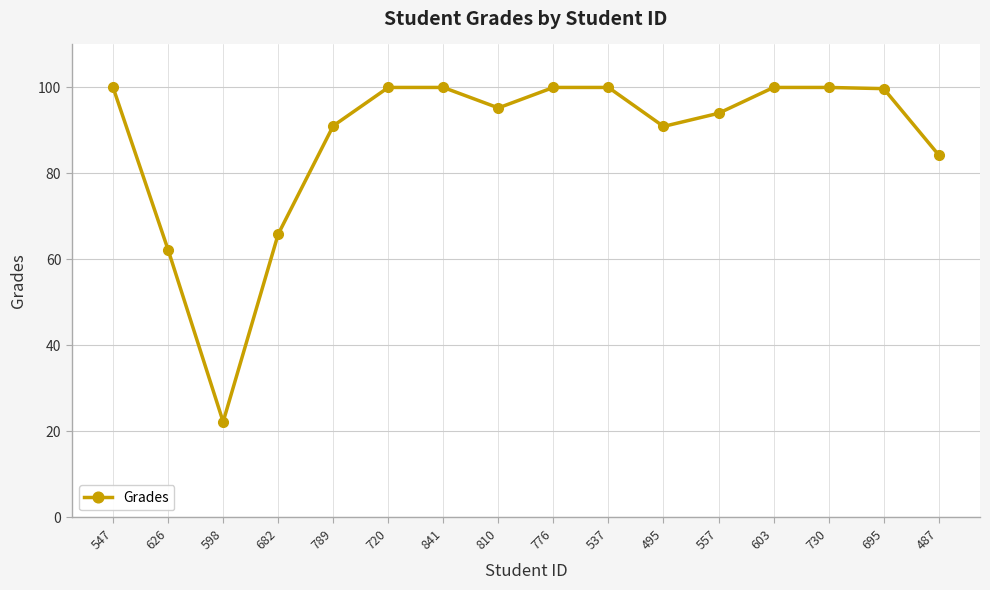

At which category does the data reach its first local valley?

598